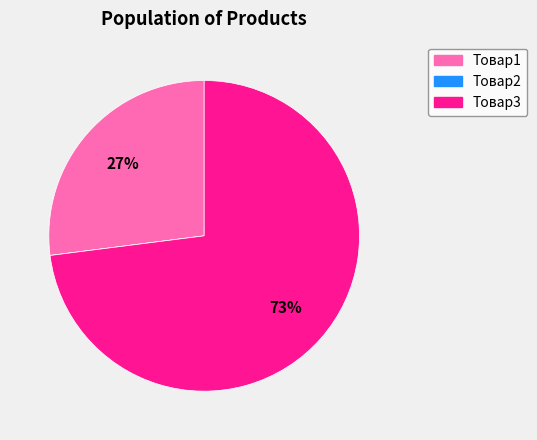

To the nearest percent, what is the difference between the Товар1 and Товар3 slice percentages?

46%